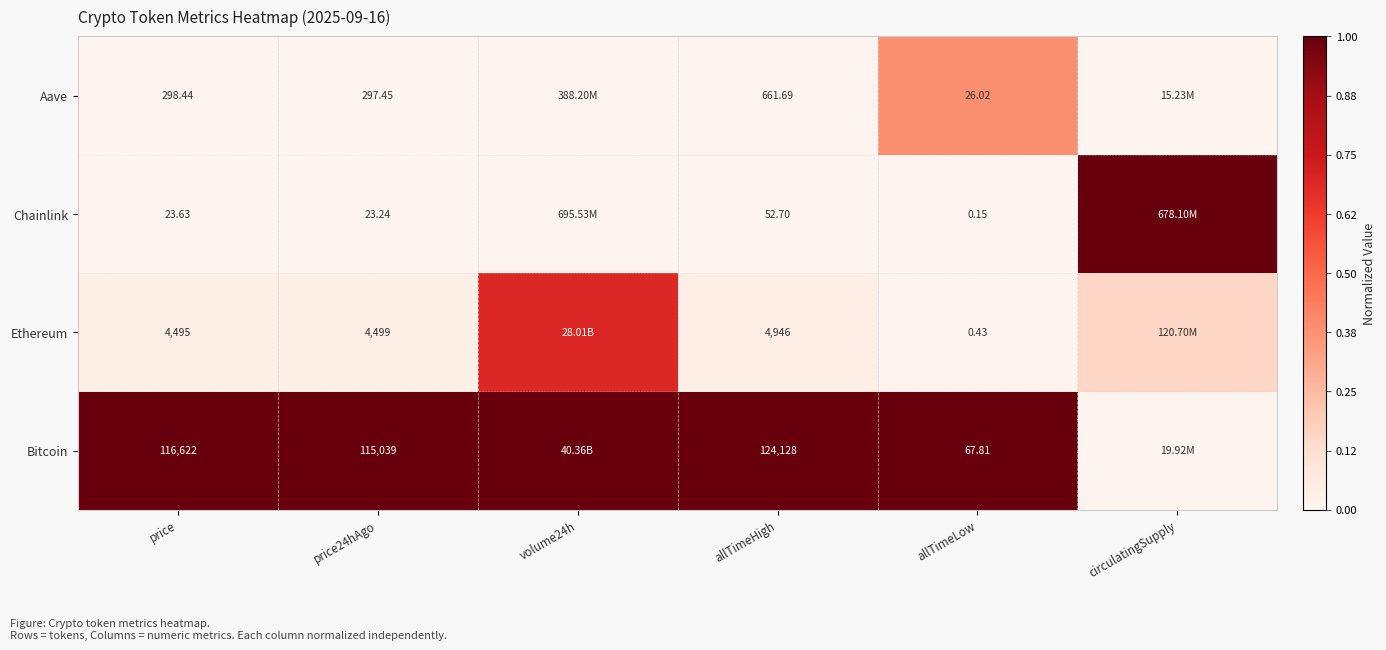

Count the number of data series in this chart.

4